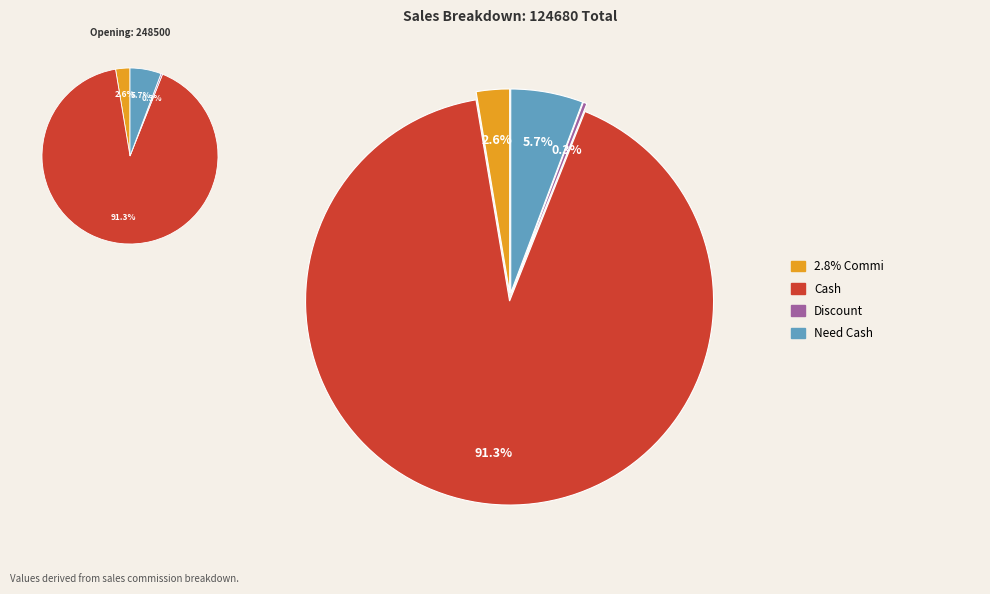

Which slice represents more than half of the pie?

Cash